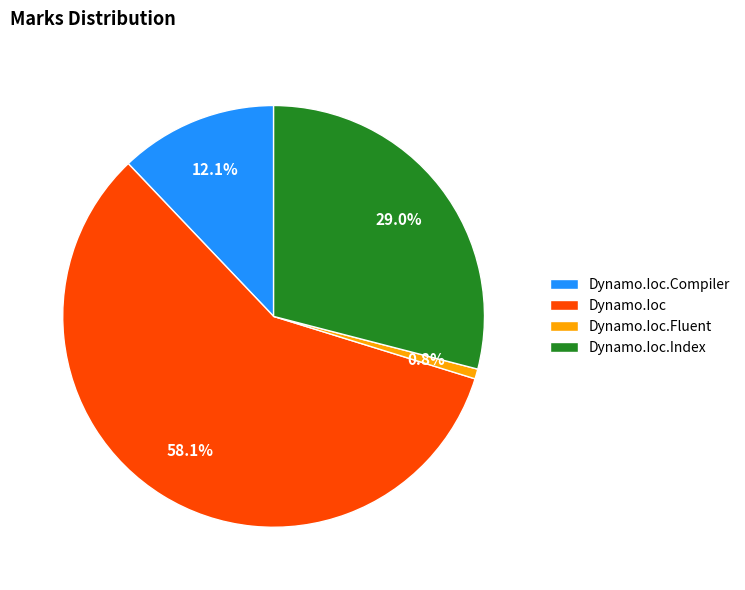

What portion of the pie excludes Dynamo.Ioc.Compiler?

87.9%